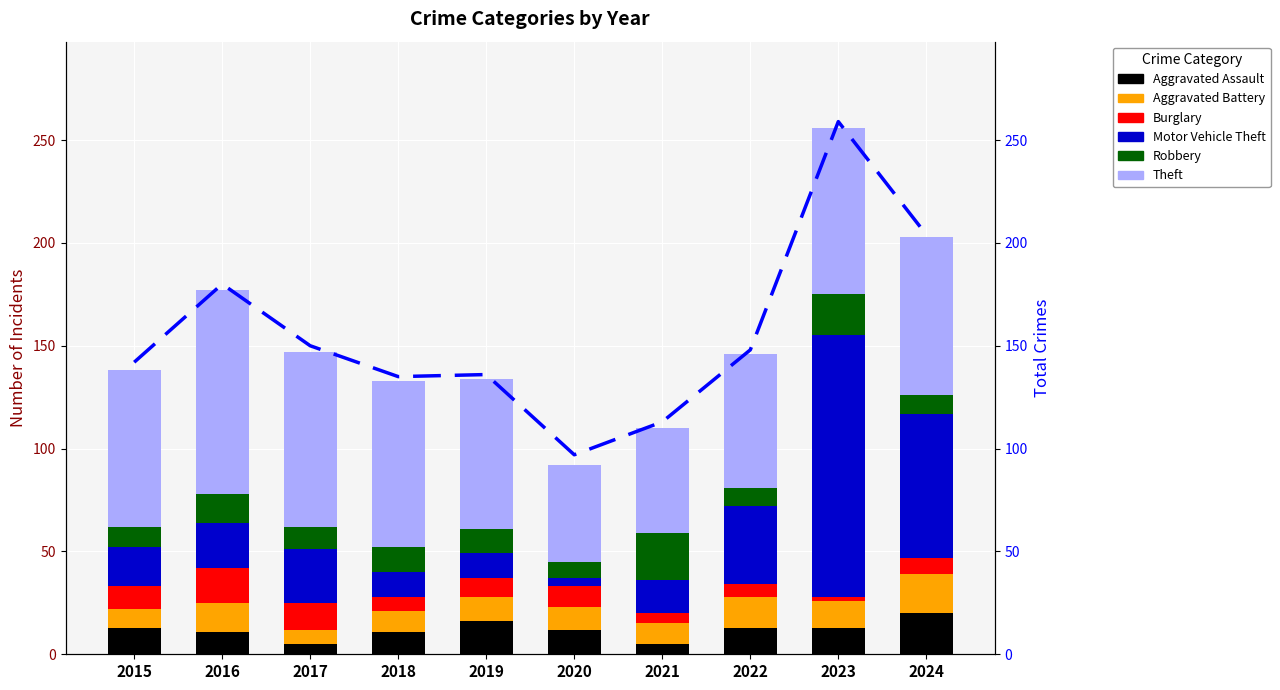

What is the sum of the Burglary values at 2019 and 2016?

26